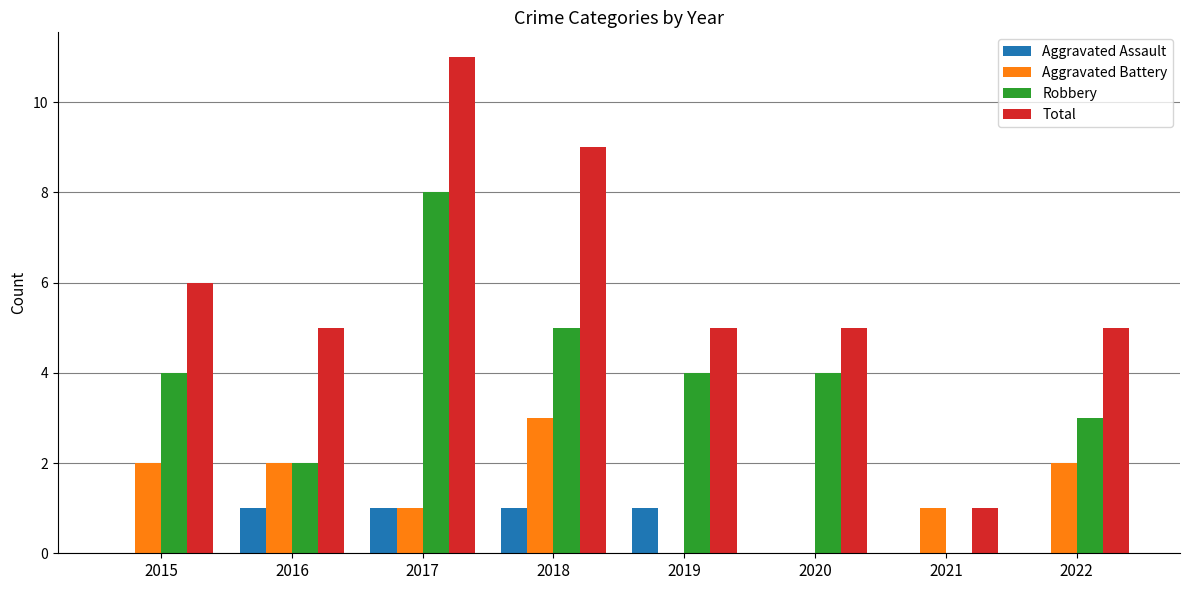

Which series has the largest range (max minus min)?

Total